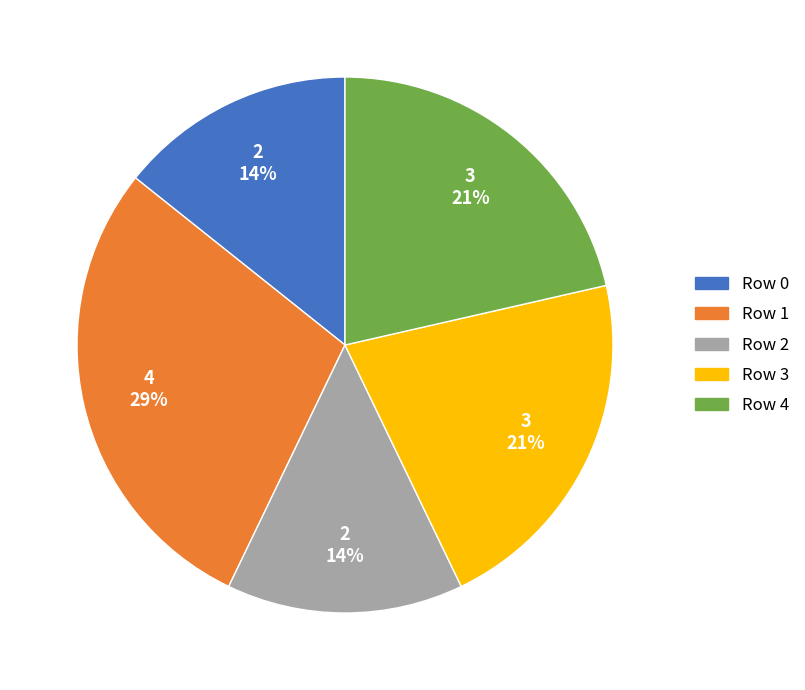

Which has a higher value, Row 1 or Row 4?

Row 1